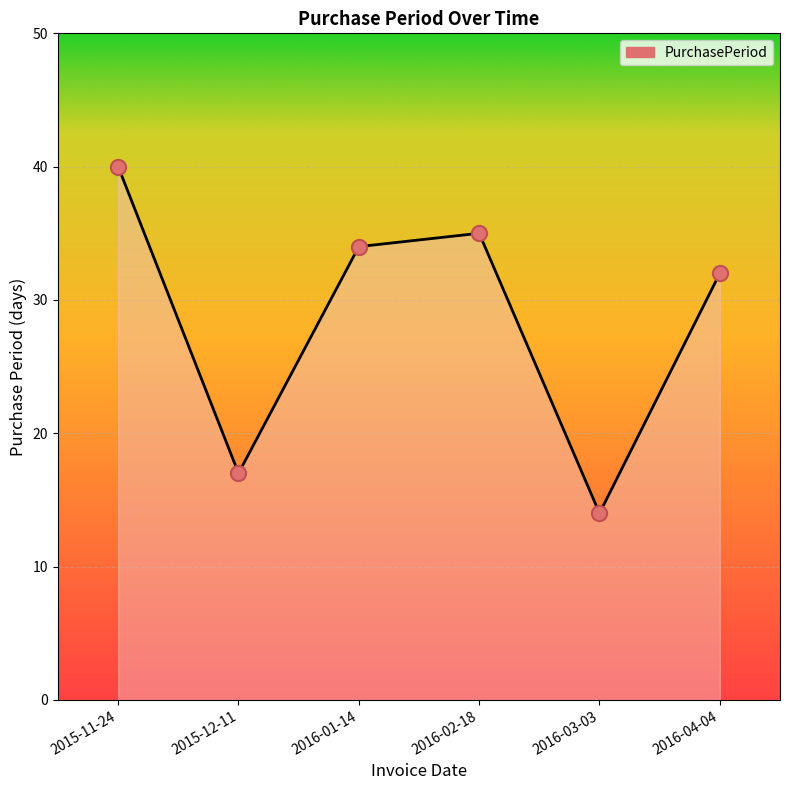

Between 2016-04-04 and 2015-11-24, which is larger?

2015-11-24